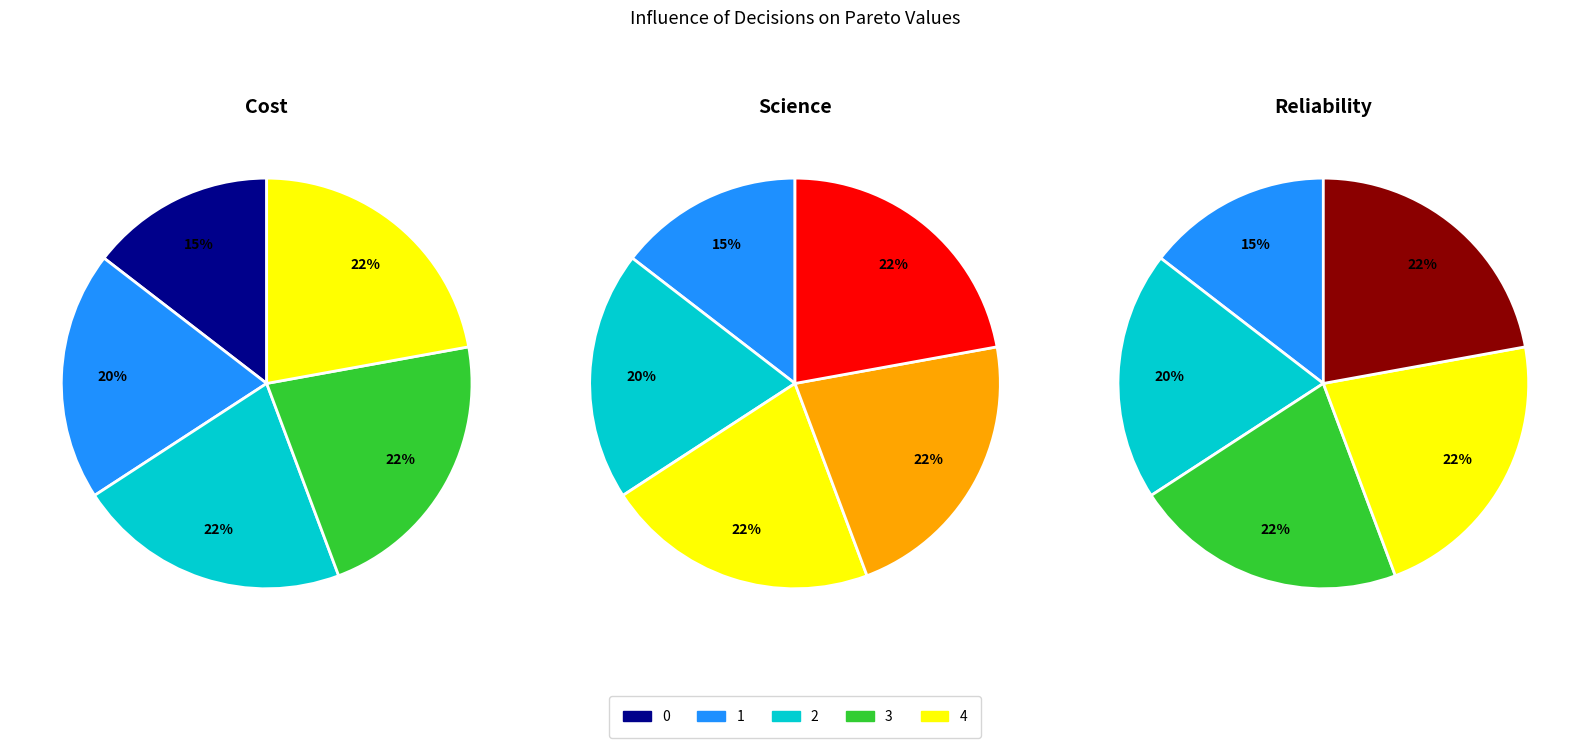

To the nearest percent, what is the combined percentage of 4 and 2?

44%